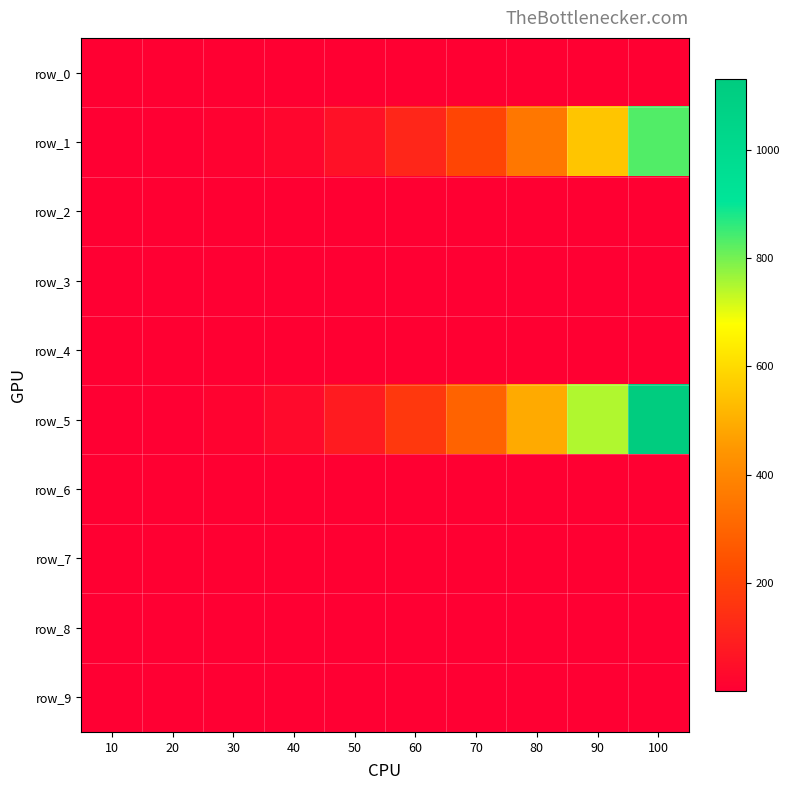

What is the sum of the row_1 values at 50 and 90?

606.8